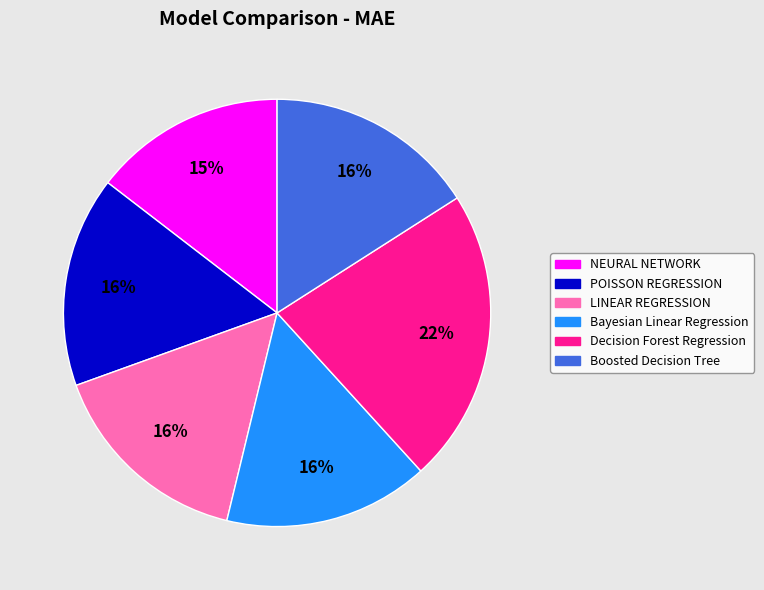

To the nearest percent, what is the average slice percentage?

17%